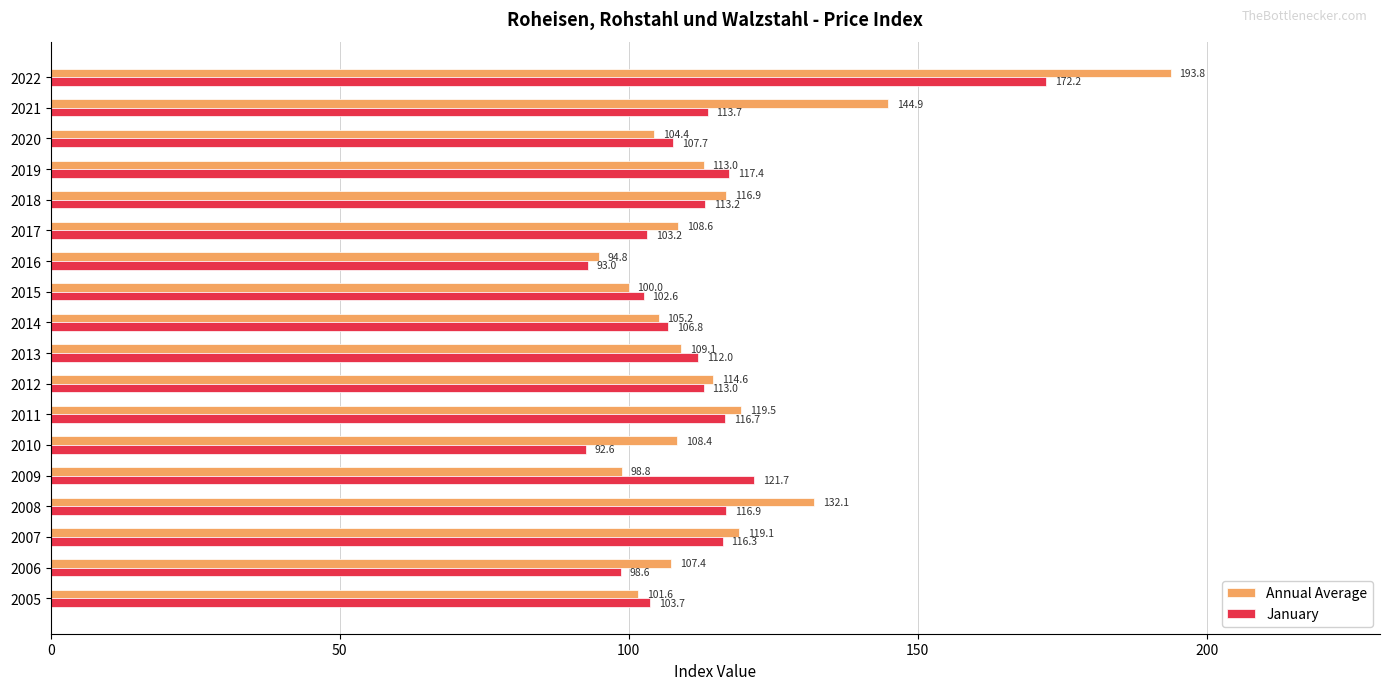

What is the difference between the maximum and second lowest values in the January series?

79.2